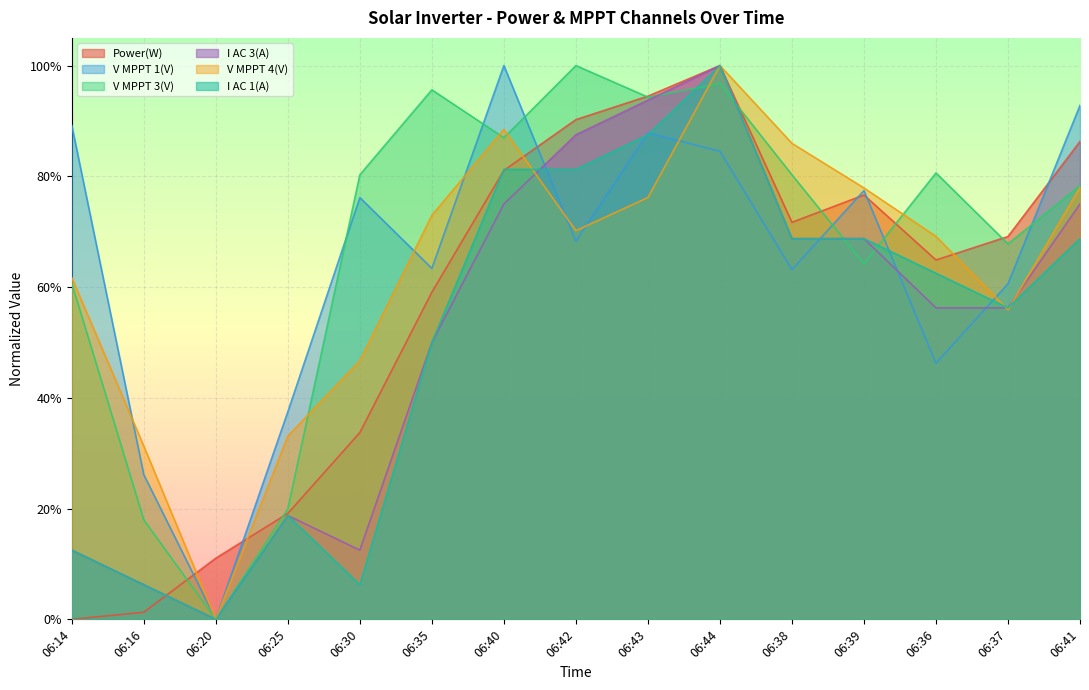

What is the difference between the maximum and minimum values in the V MPPT 4(V) series?

1.0